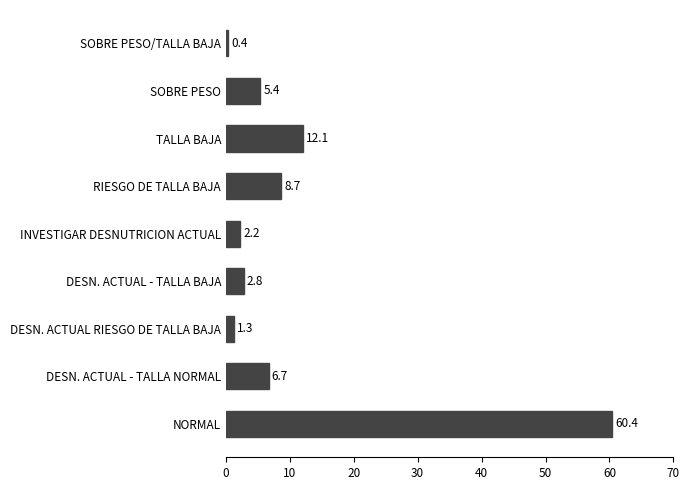

List the labels in order of value, largest first.

NORMAL, TALLA BAJA, RIESGO DE TALLA BAJA, DESN. ACTUAL - TALLA NORMAL, SOBRE PESO, DESN. ACTUAL - TALLA BAJA, INVESTIGAR DESNUTRICION ACTUAL, DESN. ACTUAL RIESGO DE TALLA BAJA, SOBRE PESO/TALLA BAJA